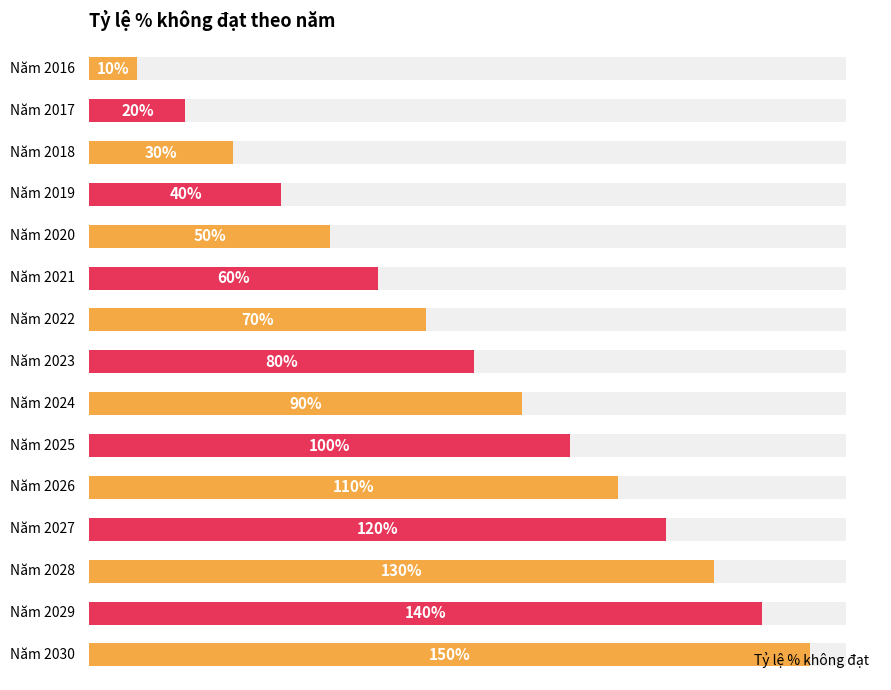

The value at 13 is 66. True or false?

False